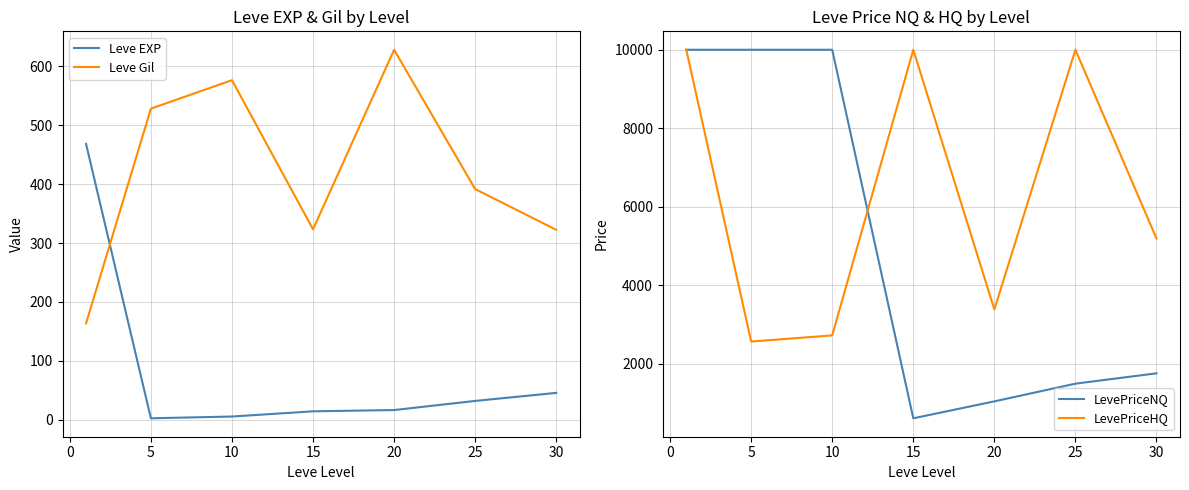

What is the minimum value for LevePriceNQ?

617.7